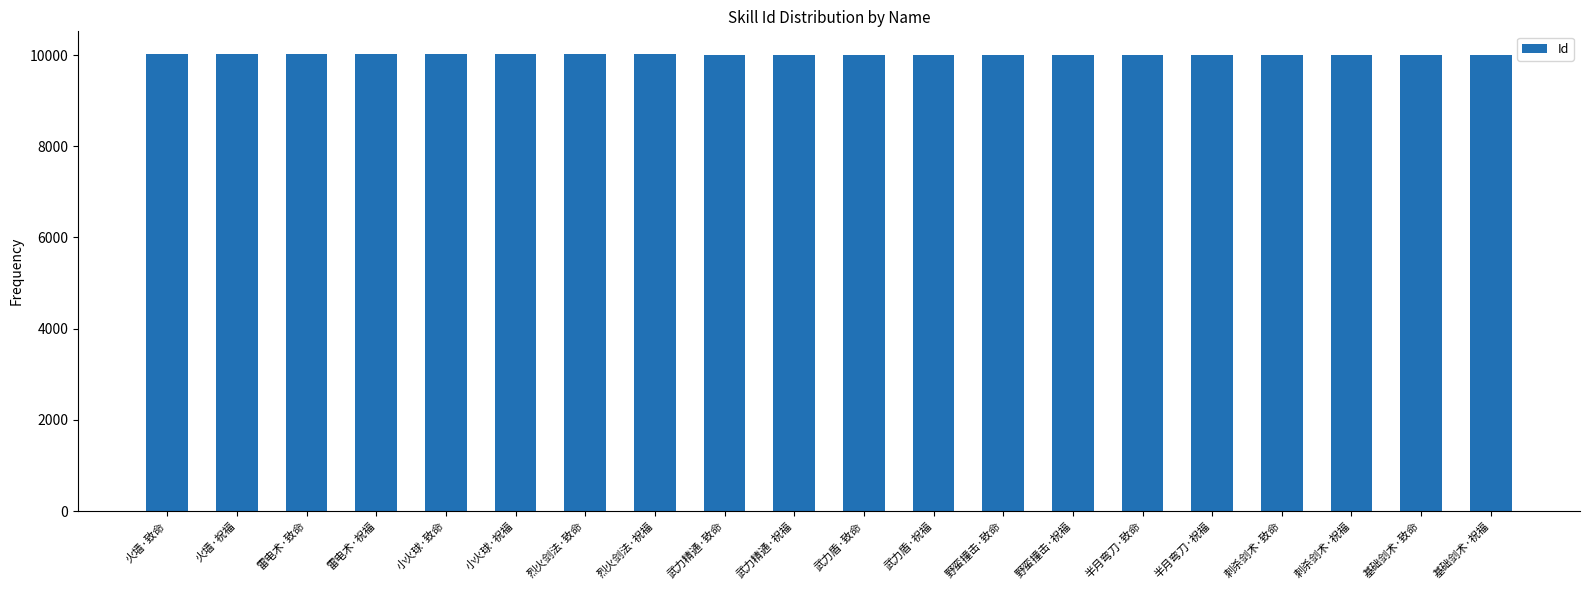

What is the change in value from 小火球·祝福 to 野蛮撞击·致命?

-7